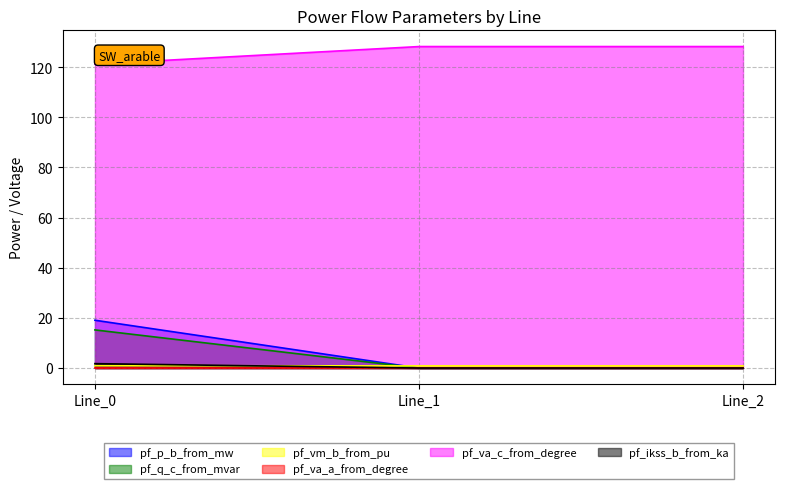

What is the highest value of the pf_va_c_from_degree series?

128.2